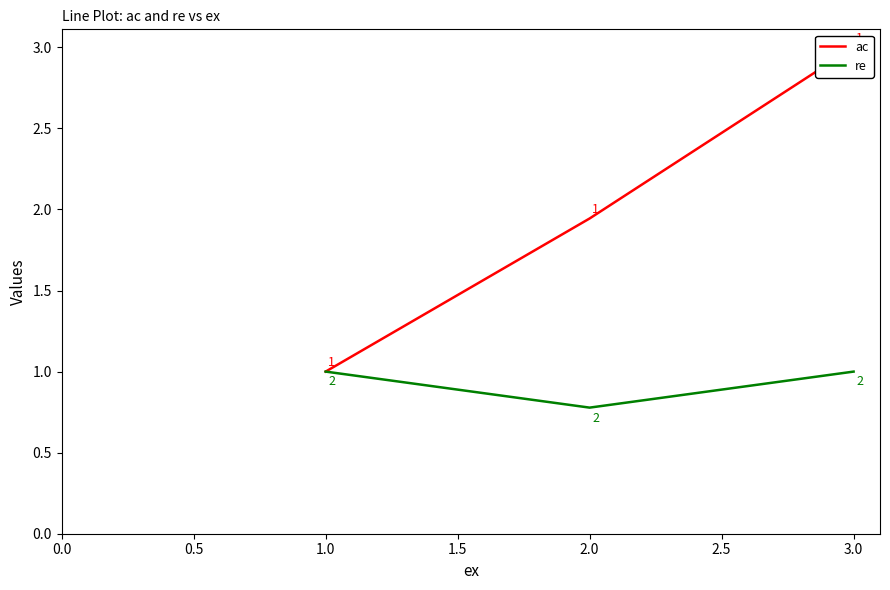

Count the re values in the range 0 to 1.

3